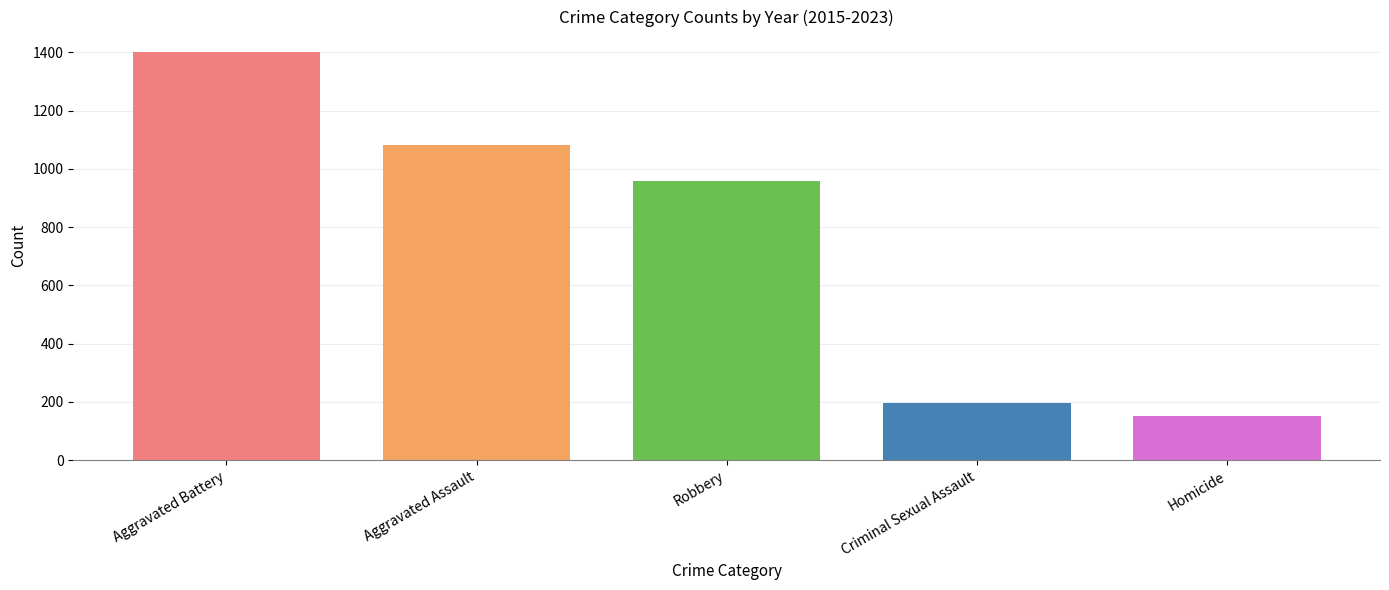

Which label corresponds to the smallest value in the chart?

Homicide